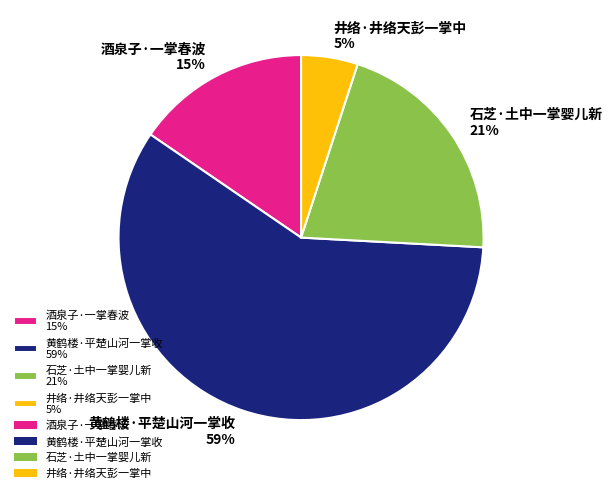

To the nearest percent, what is the combined percentage of 石芝·土中一掌婴儿新 and 黄鹤楼·平楚山河一掌收?

80%